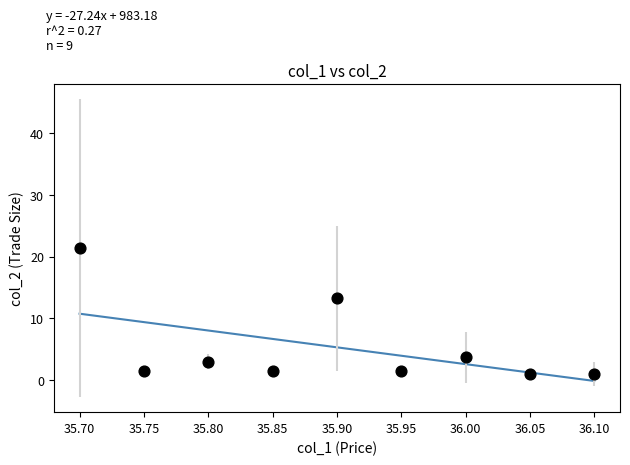

What is the average X value?

35.9